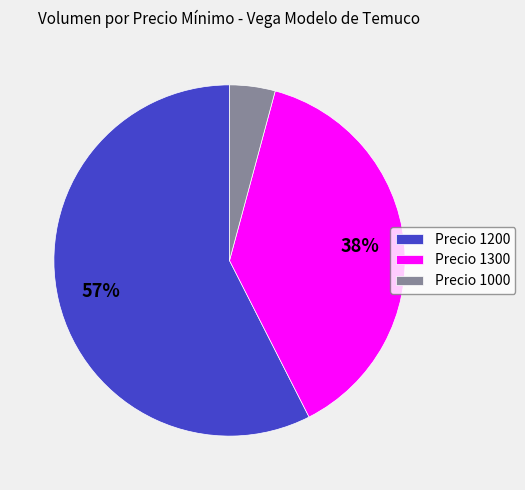

Do Precio 1300 and Precio 1200 together represent more than half of the pie?

Yes